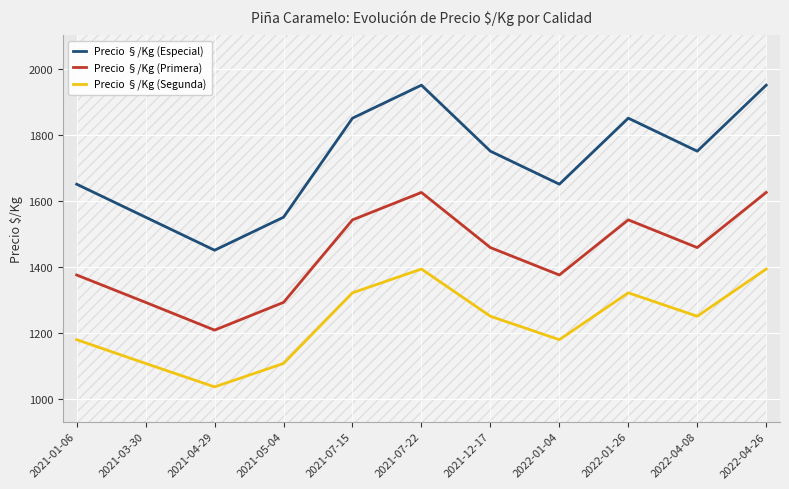

What is the average value of the Precio §/Kg (Segunda) series?

1231